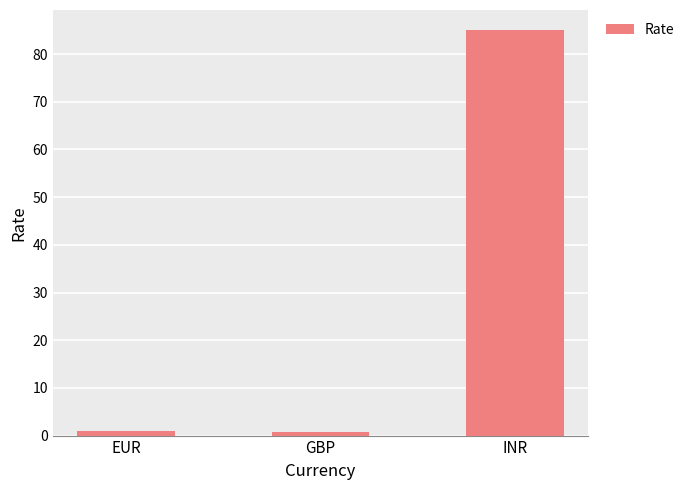

What is the average value?

28.9